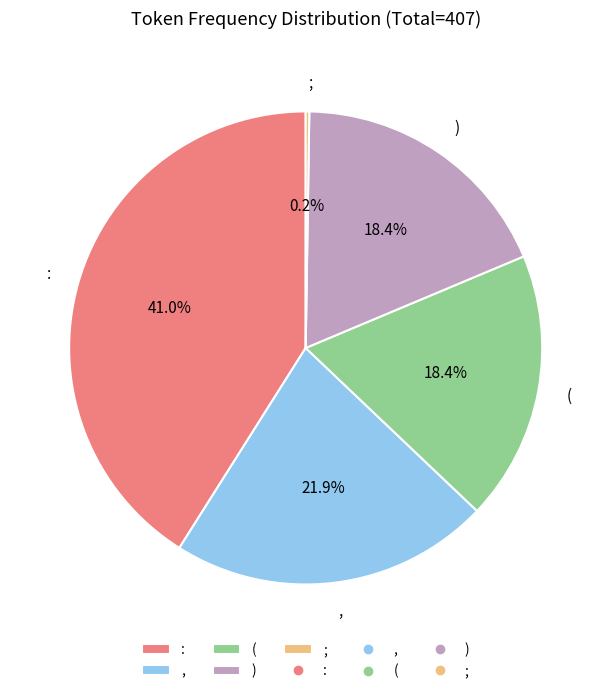

Which slice is the largest?

: